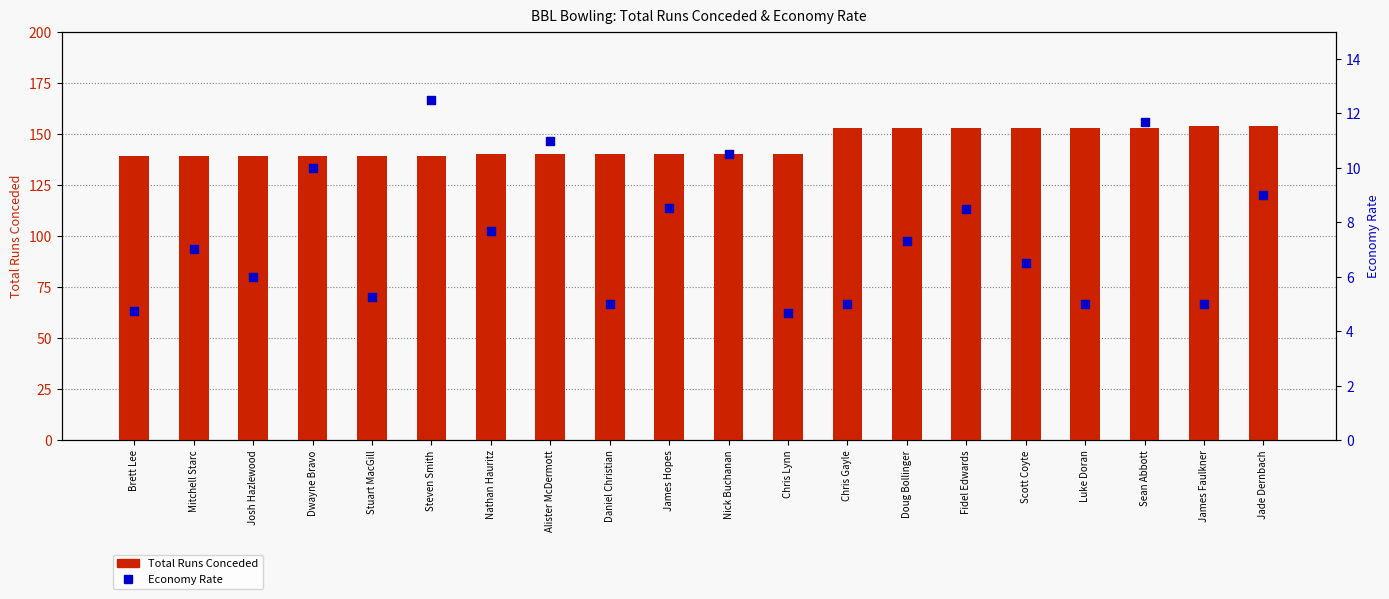

What are all the series names shown in the legend?

Total Runs Conceded, Economy Rate